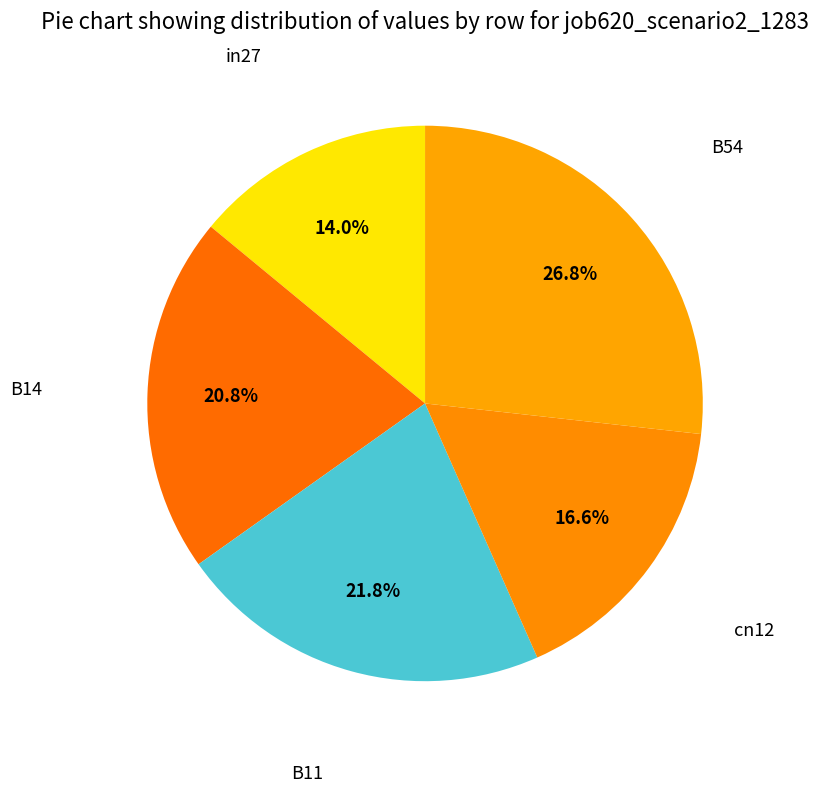

How many segments does this pie chart have?

5